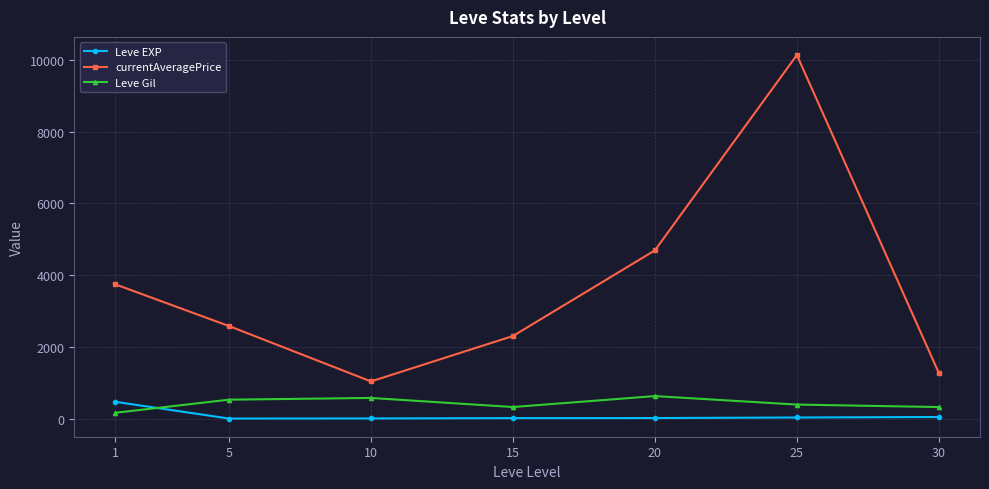

What is the difference between the currentAveragePrice values at 20 and 15?

2388.0